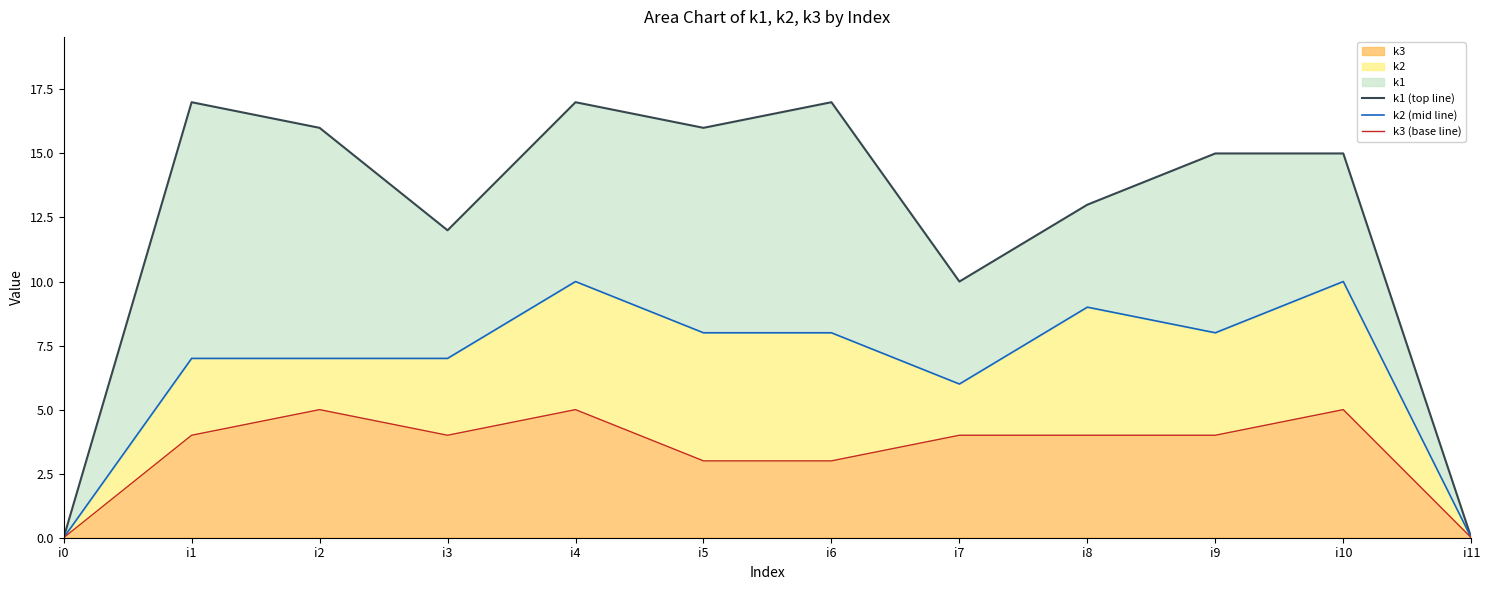

Which series has the largest total across all categories?

k1 (top line)